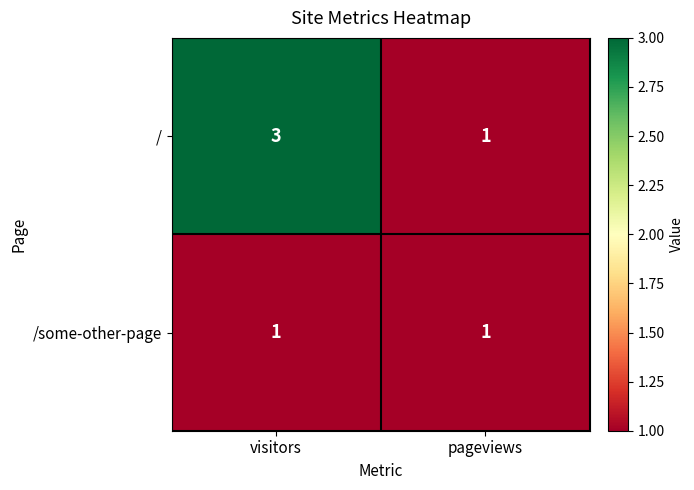

Which series has the largest total across all categories?

/